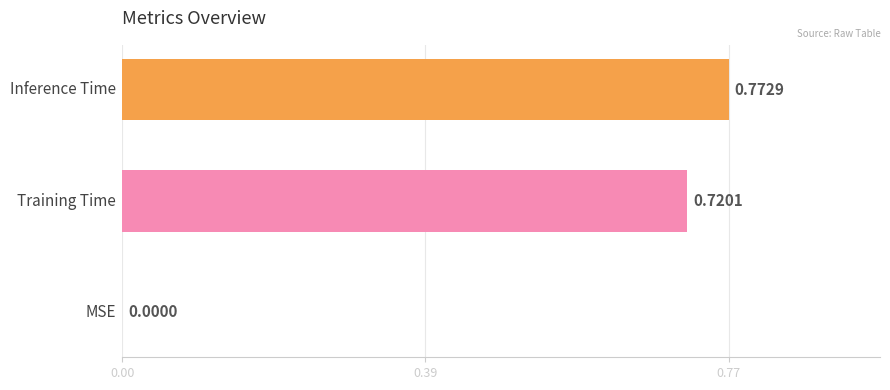

How many values are above zero?

2